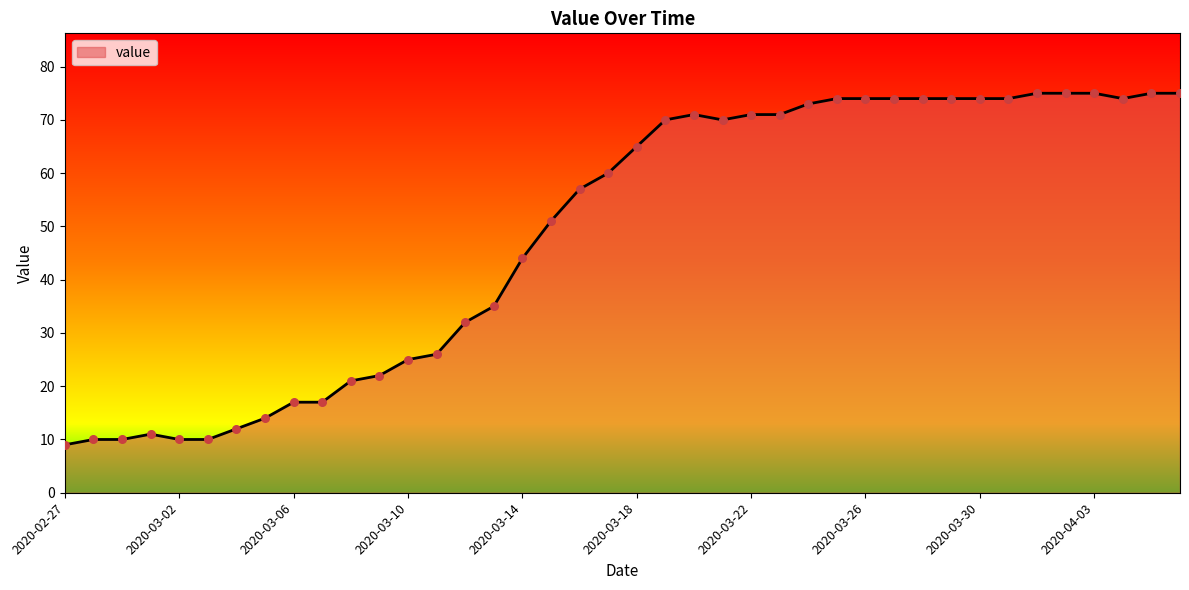

What is the difference between the maximum and minimum values?

66